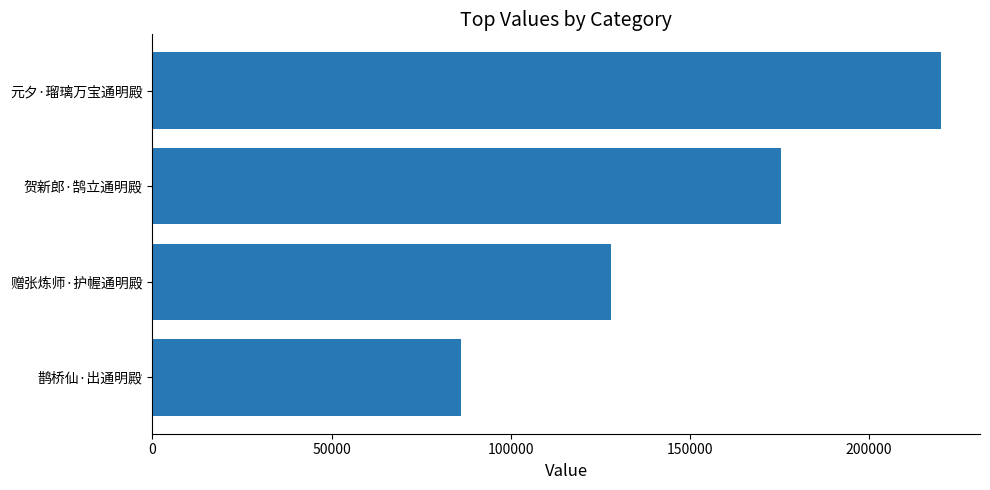

Rank the categories by value from lowest to highest.

鹊桥仙·出通明殿, 赠张炼师·护幄通明殿, 贺新郎·鹄立通明殿, 元夕·瑠璃万宝通明殿